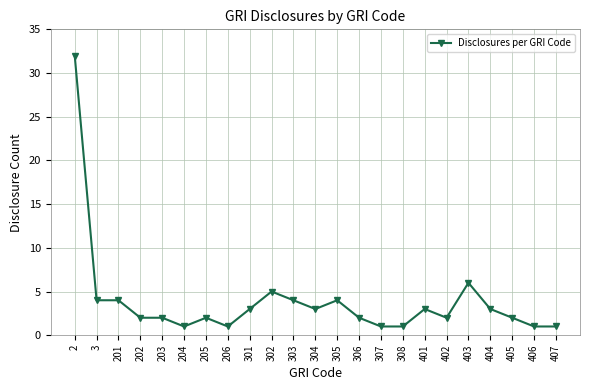

What is the maximum value shown in the chart?

32